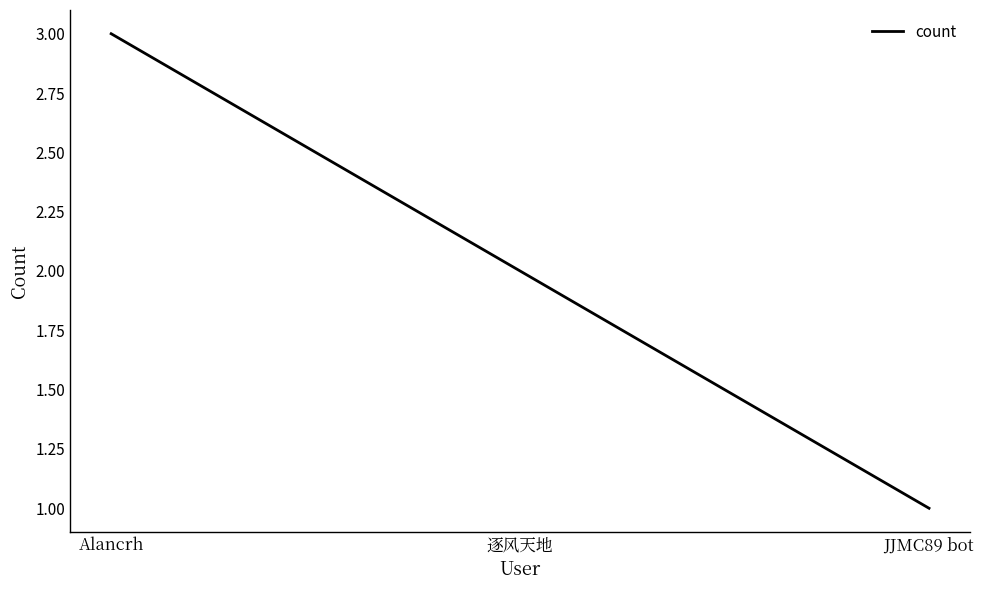

Reading left to right, what are all the values shown in this chart?

Alancrh=3	逐风天地=2	JJMC89 bot=1